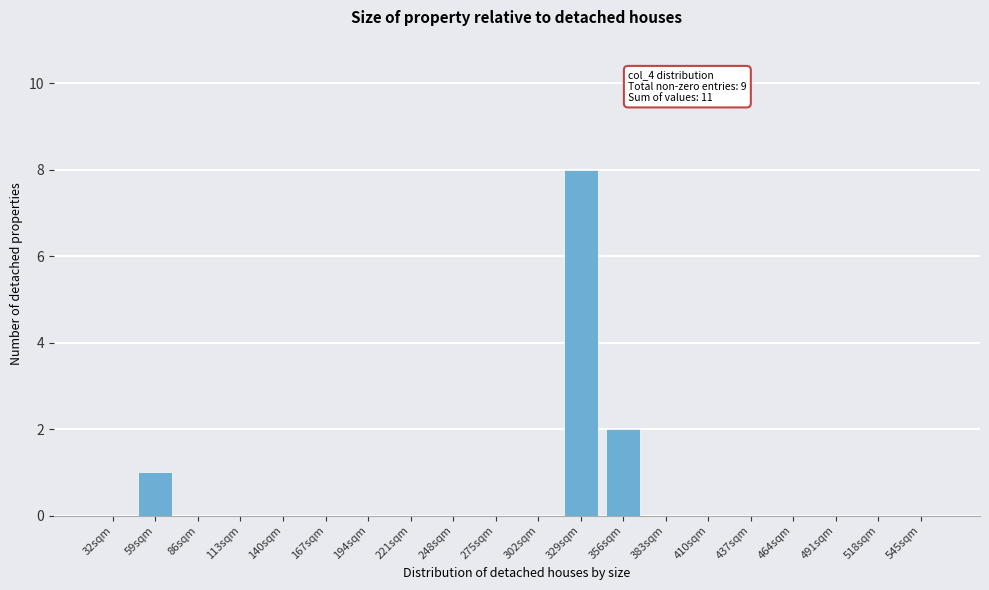

Reading left to right, what are all the values shown in this chart?

32sqm=0	59sqm=1	86sqm=0	113sqm=0	140sqm=0	167sqm=0	194sqm=0	221sqm=0	248sqm=0	275sqm=0	302sqm=0	329sqm=8	356sqm=2	383sqm=0	410sqm=0	437sqm=0	464sqm=0	491sqm=0	518sqm=0	545sqm=0